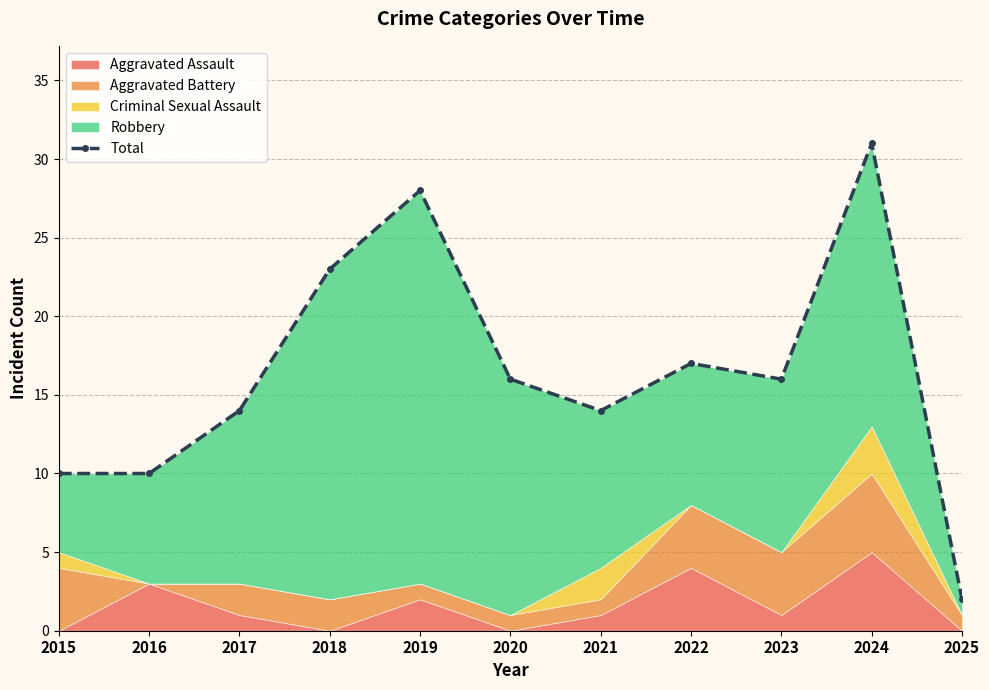

At which category does the data reach its first local peak?

2019